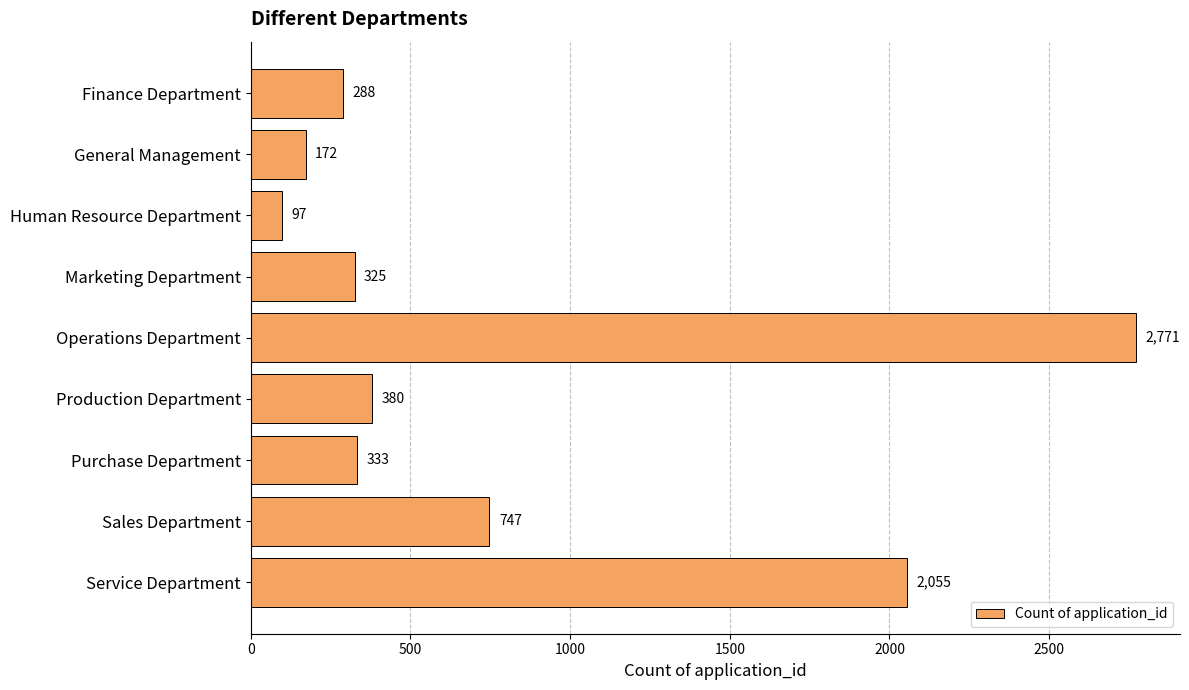

Reading top to bottom, transcribe all the data shown in this chart.

288	172	97	325	2771	380	333	747	2055